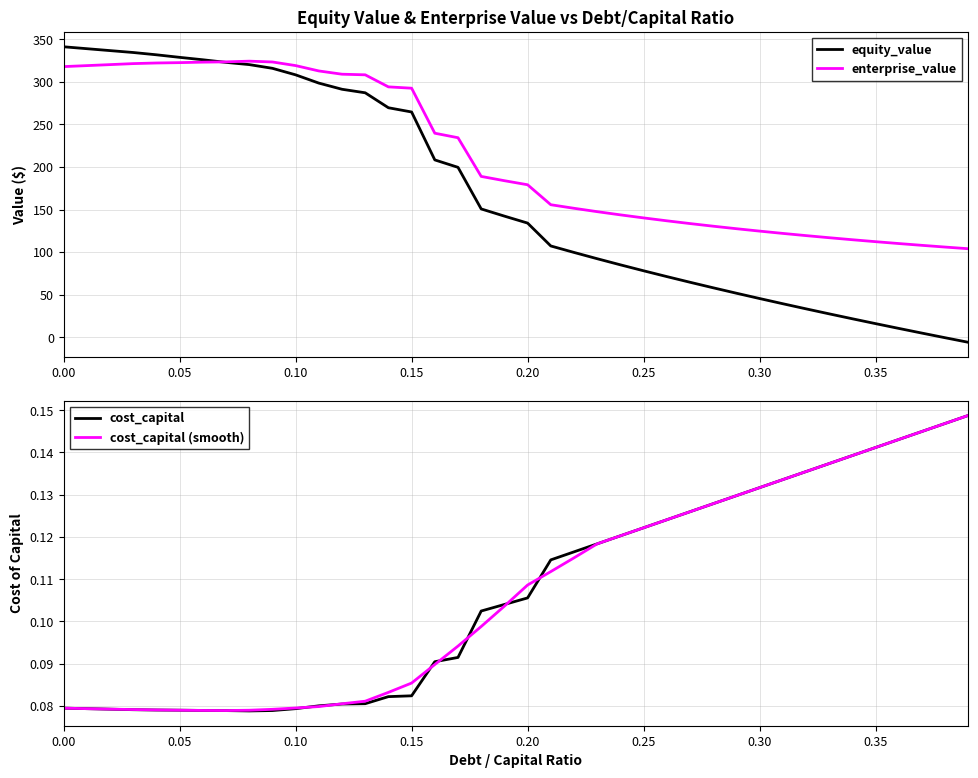

True or false: enterprise_value has more than 1 points higher than both neighbors.

False